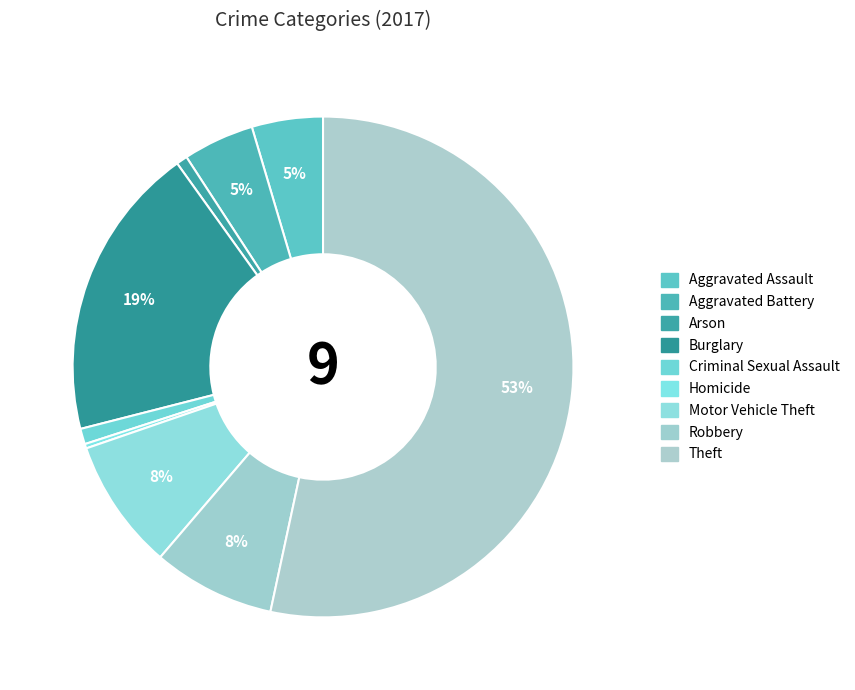

How many segments does this pie chart have?

9